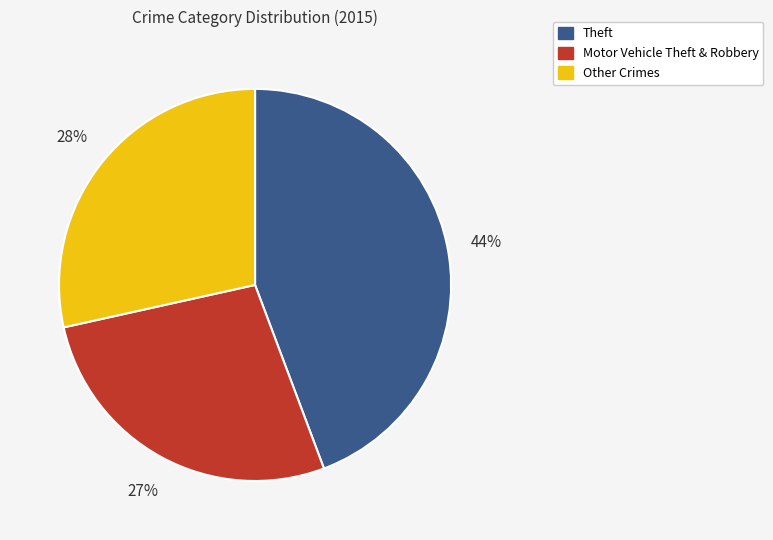

Is it true that Theft is 44% of the pie?

True